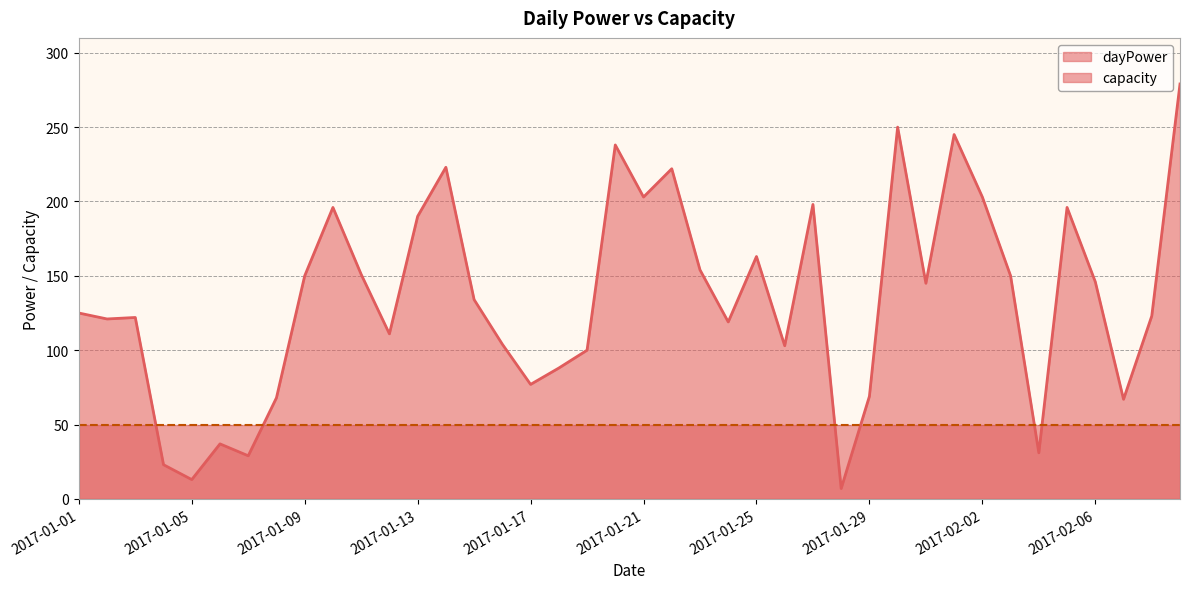

Reading left to right, extract all data points from this chart.

125	121	122	23	13	37	29	68	150	196	151	111	190	223	134	104	77	88	100	238	203	222	154	119	163	103	198	7	69	250	145	245	203	150	31	196	146	67	123	279